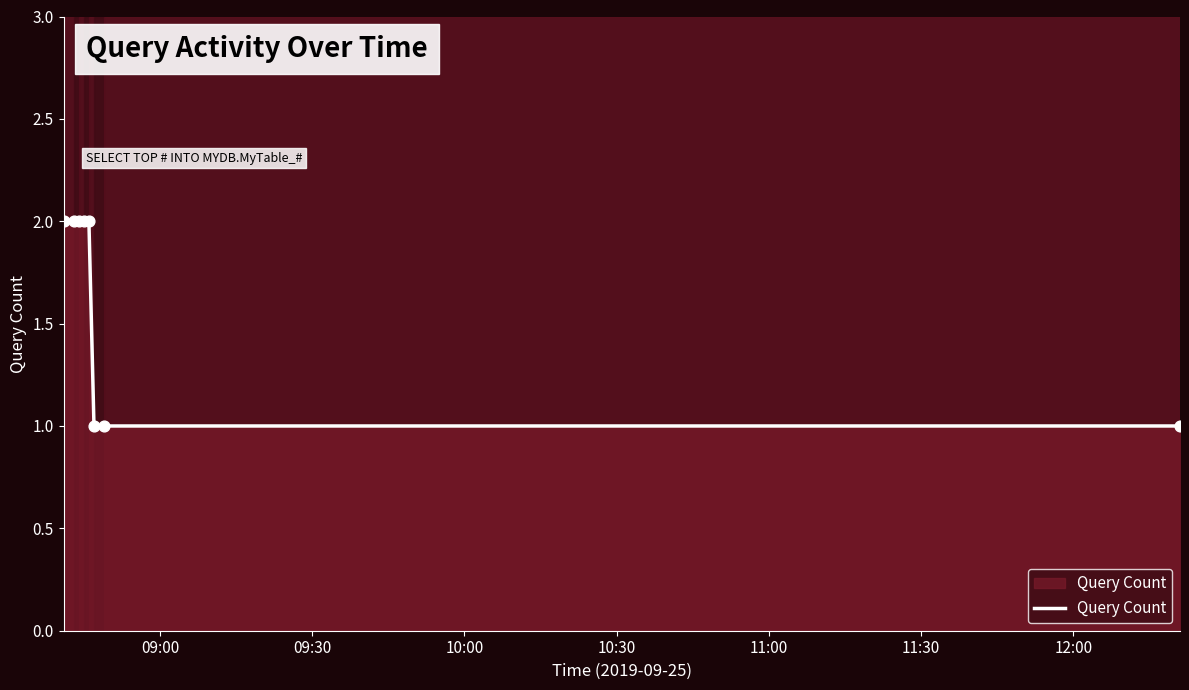

How many lines are shown in the chart?

1